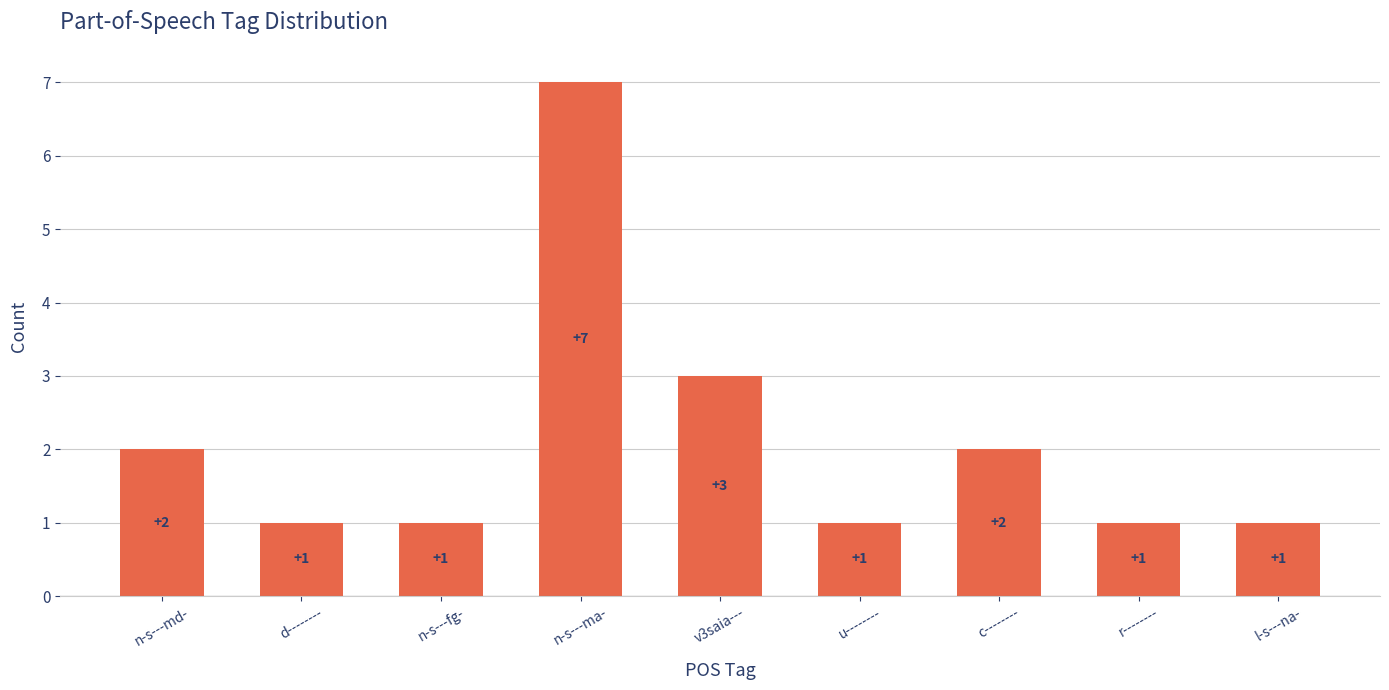

Count the number of values greater than 1.

4